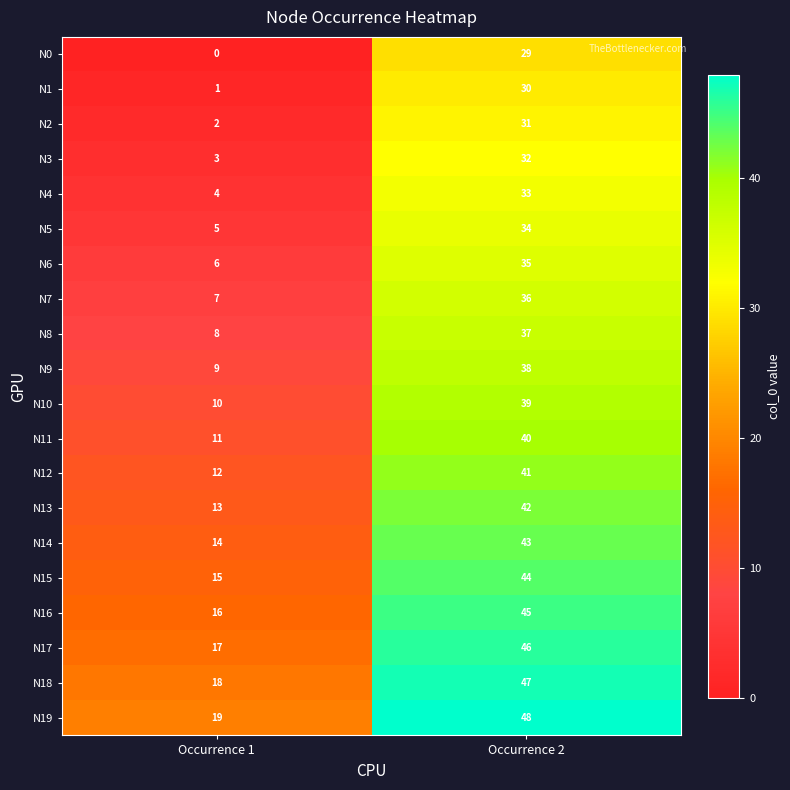

What is the spread (max minus min) of values at Occurrence 2?

19